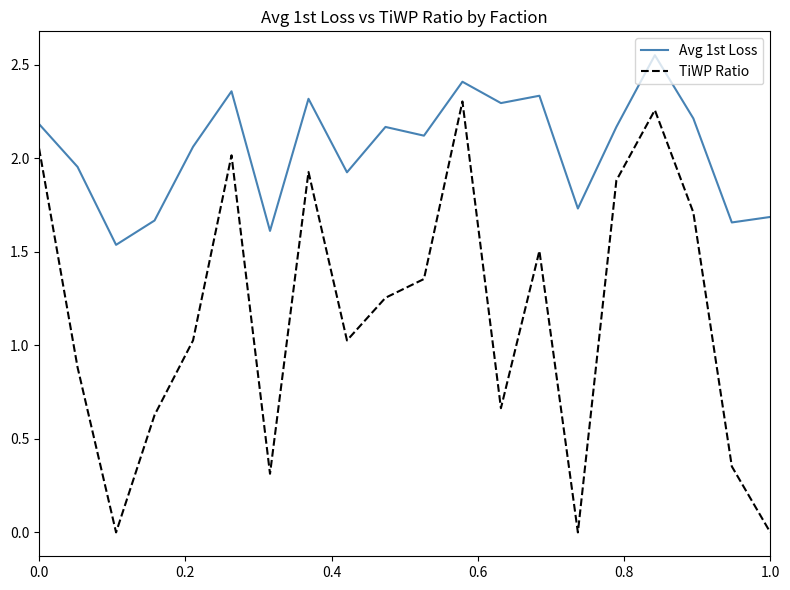

How many interior local valleys does the TiWP Ratio series have?

5